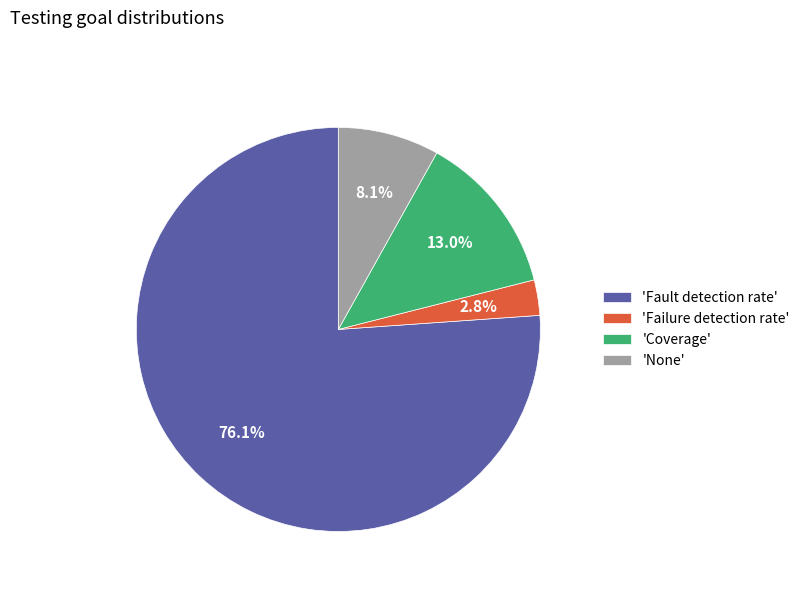

Rank the categories by value from highest to lowest.

'Fault detection rate', 'Coverage', 'None', 'Failure detection rate'